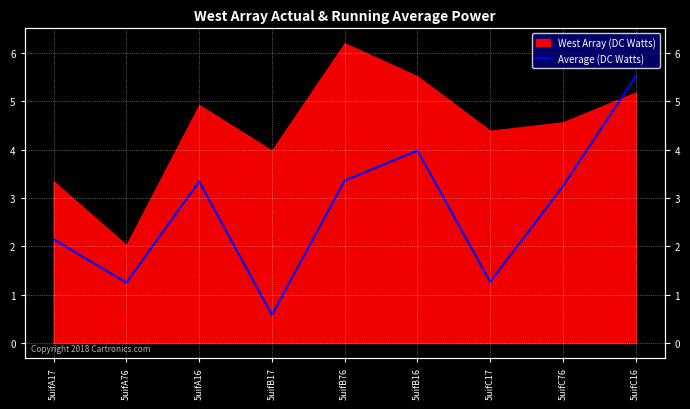

Reading left to right, list all the values displayed in this chart.

5uifA17=2.1	5uifA76=1.2	5uifA16=3.3	5uifB17=0.6	5uifB76=3.4	5uifB16=4.0	5uifC17=1.3	5uifC76=3.2	5uifC16=5.5